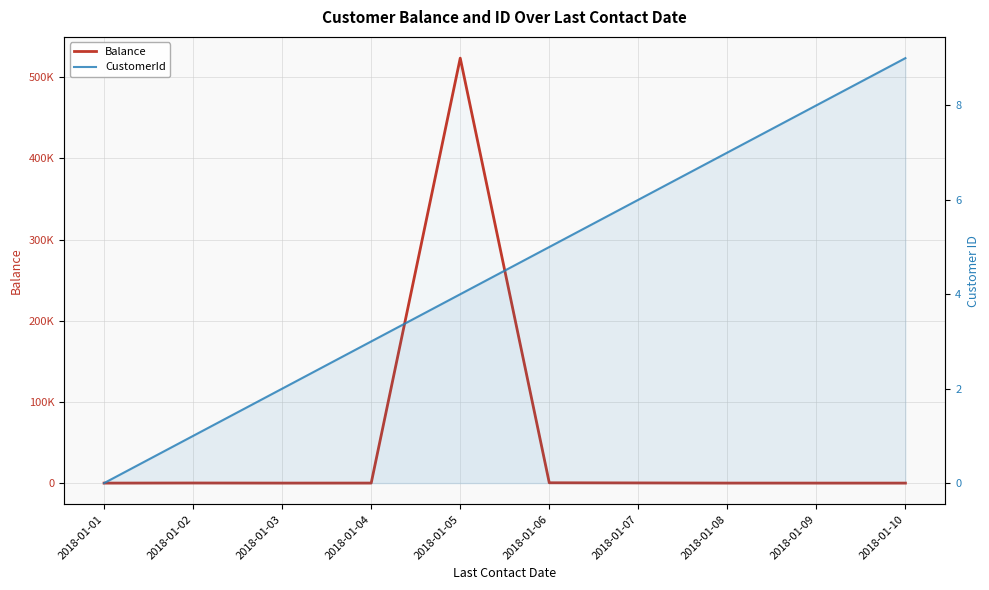

At which label is Balance closest to 261761?

2018-01-06